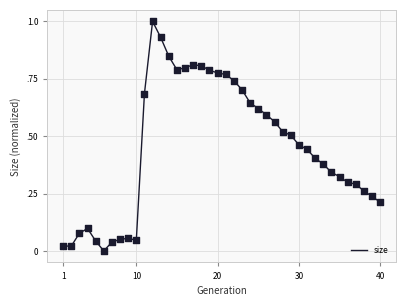

Is this an area chart (filled region under the line)?

No